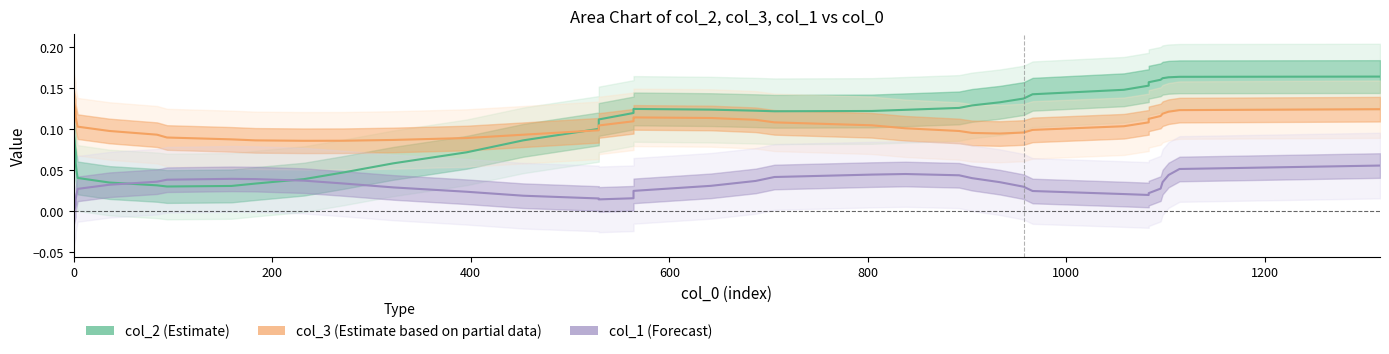

Does the chart have visible grid lines?

No